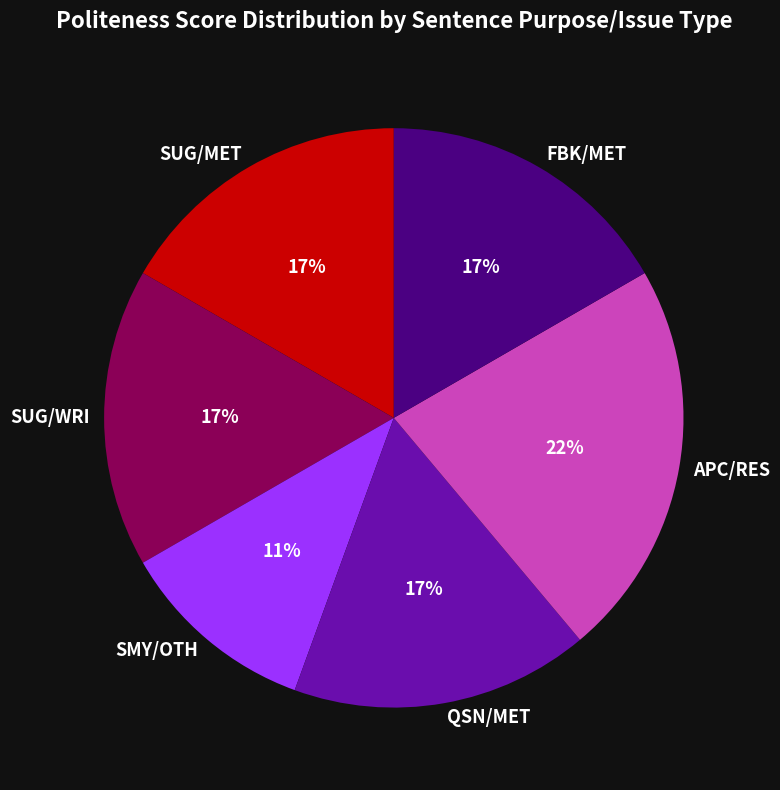

Combined, do SMY/OTH and SUG/MET account for over 50%?

No